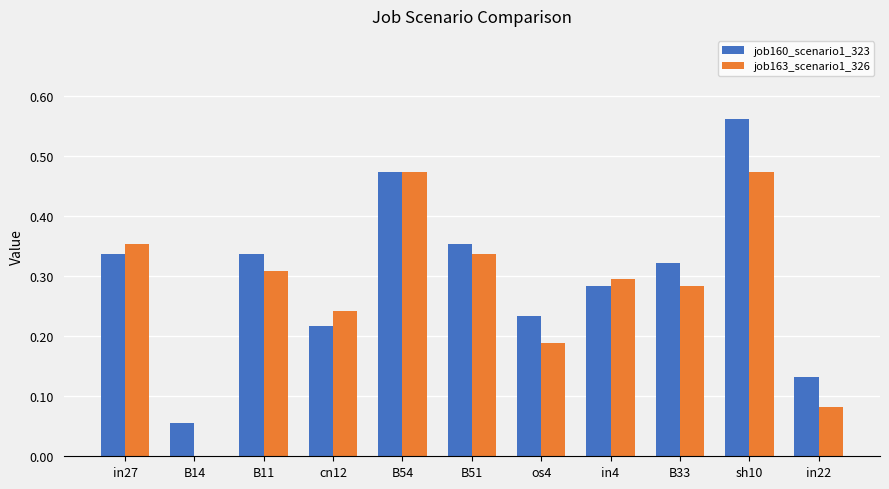

What is the sum of all job160_scenario1_323 values?

3.3